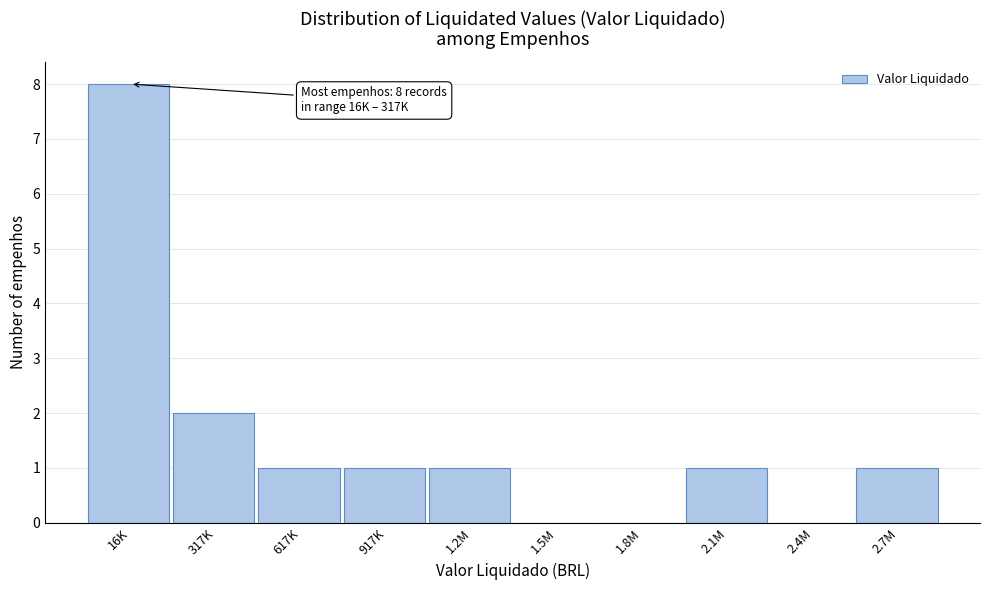

Reading left to right, what are all the values shown in this chart?

16K=8	317K=2	617K=1	917K=1	1.2M=1	1.5M=0	1.8M=0	2.1M=1	2.4M=0	2.7M=1